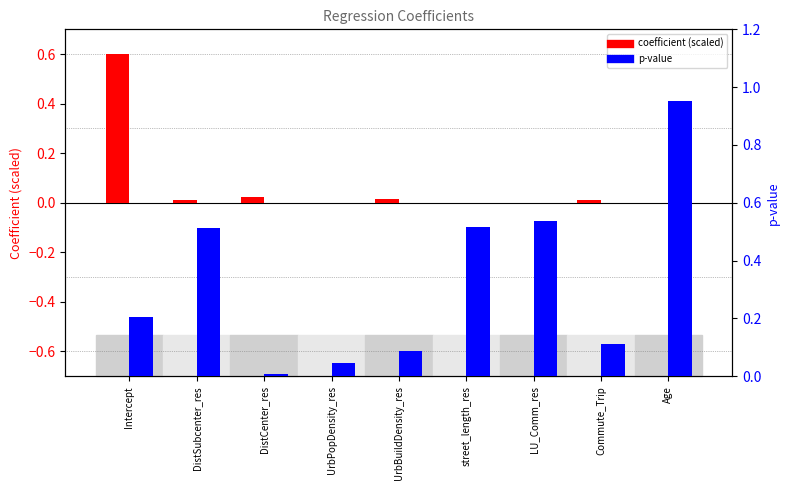

At how many categories does at least one series exceed 0?

9